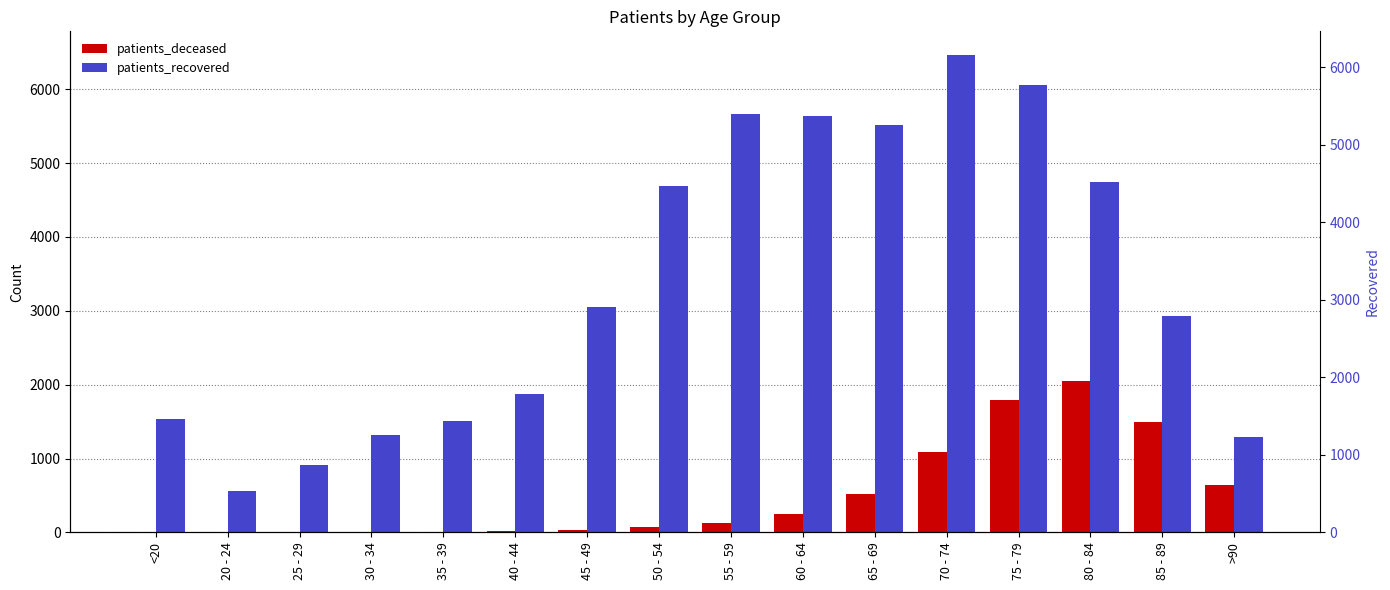

Reading left to right, list all the values displayed in this chart.

patients_deceased: 6	3	2	11	10	13	28	77	133	247	520	1091	1792	2053	1499	635
patients_recovered: 1537	555	909	1317	1507	1876	3046	4689	5658	5632	5514	6460	6060	4745	2931	1291